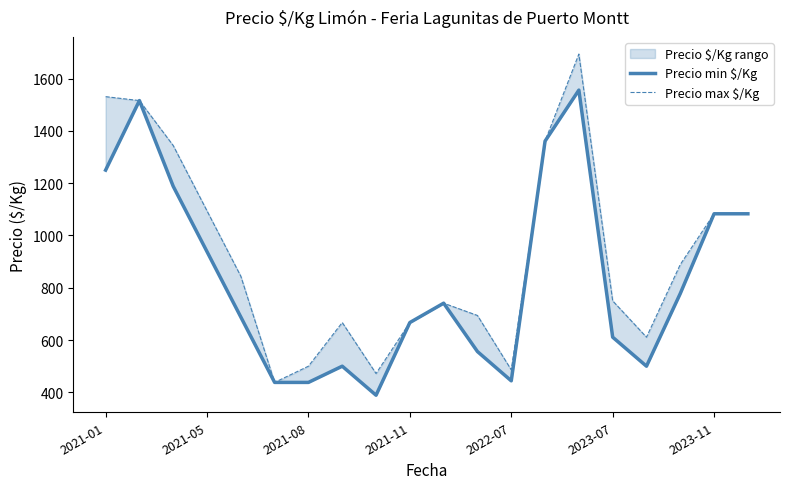

At 11, list the series in order from smallest to largest.

Precio min $/Kg, Precio max $/Kg